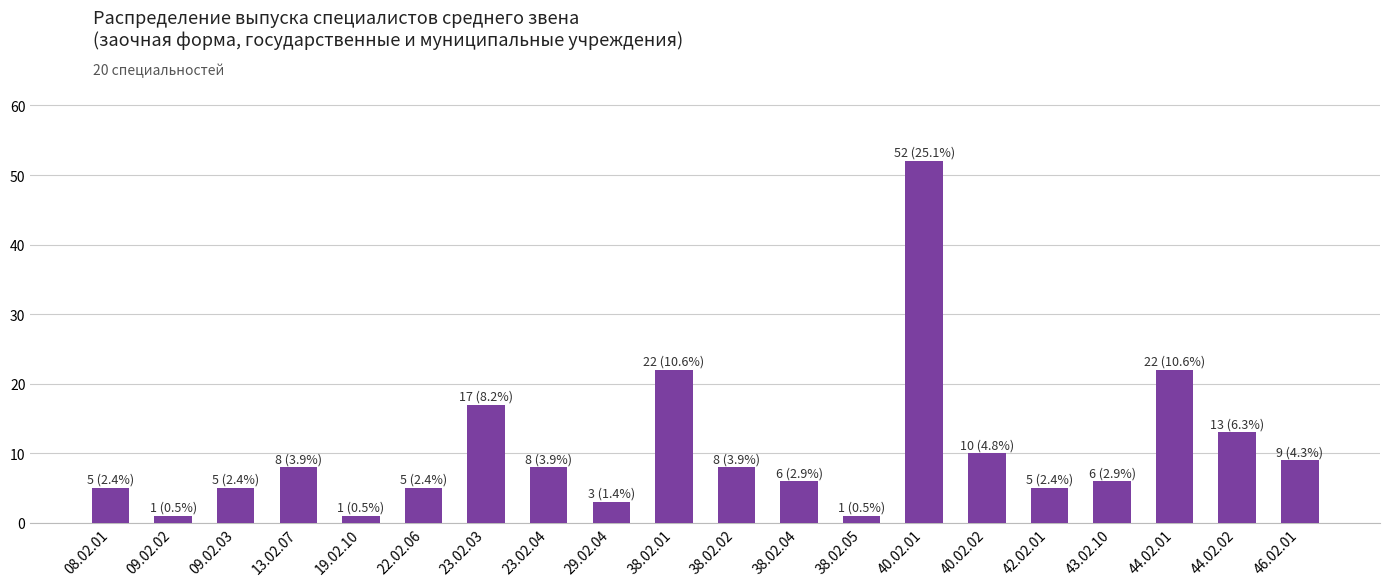

Which category has the highest value across all series?

40.02.01